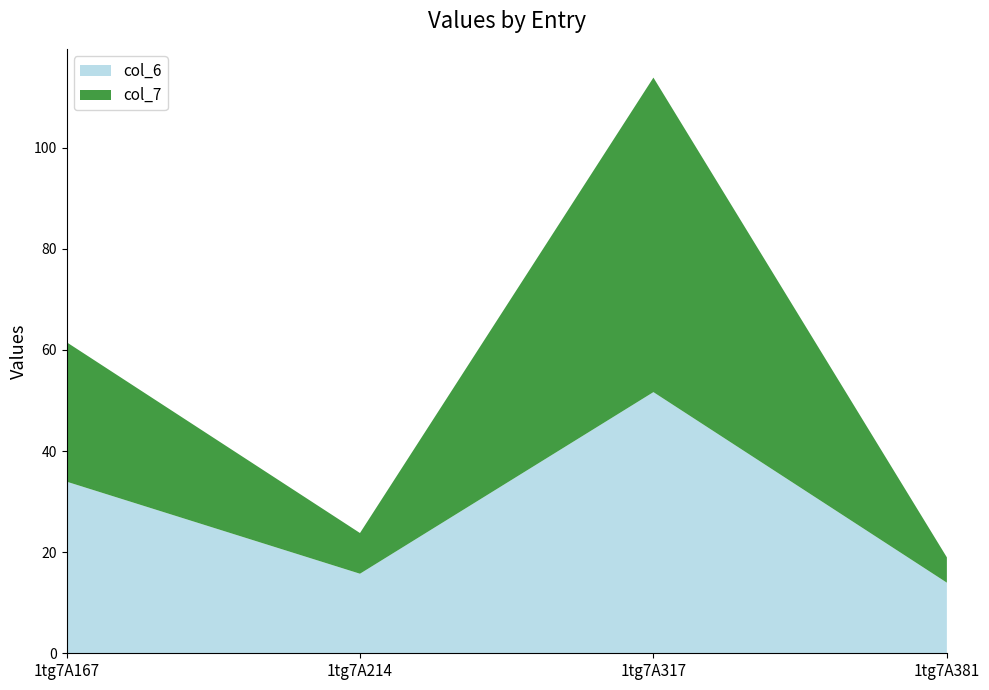

Reading left to right, what are all the values shown in this chart?

col_6: 34.0	15.7	51.7	14.0
col_7: 27.6	8.1	62.2	5.0